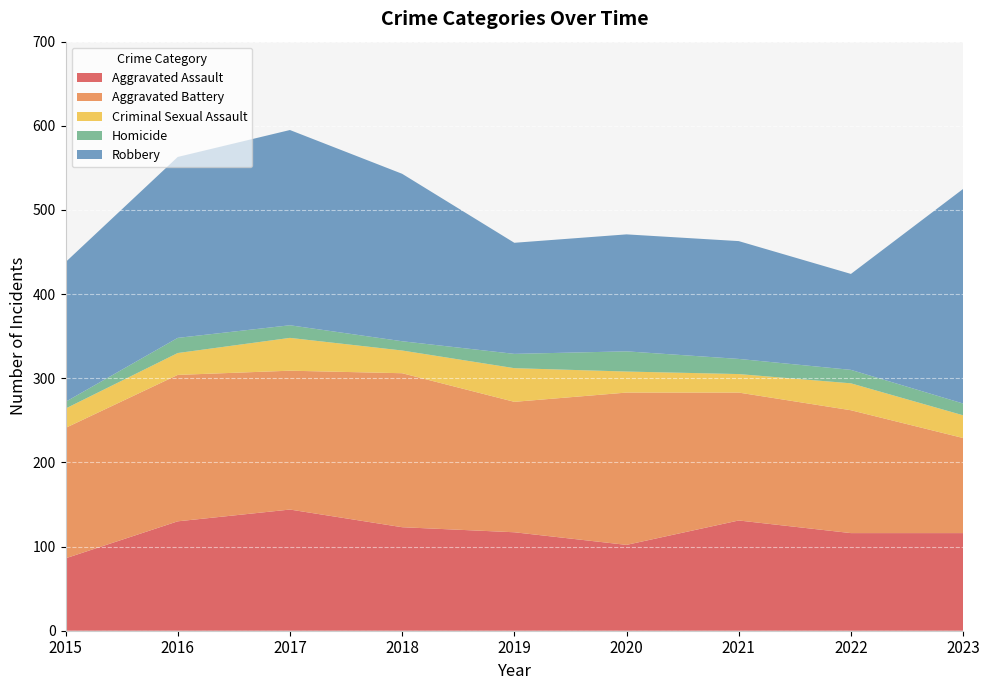

Reading right to left, list all the values displayed in this chart.

Aggravated Assault: 2023=116	2022=116	2021=131	2020=102	2019=117	2018=123	2017=144	2016=130	2015=86
Aggravated Battery: 2023=113	2022=146	2021=152	2020=181	2019=155	2018=183	2017=165	2016=174	2015=155
Criminal Sexual Assault: 2023=27	2022=32	2021=22	2020=25	2019=40	2018=27	2017=39	2016=26	2015=23
Homicide: 2023=14	2022=16	2021=18	2020=24	2019=17	2018=11	2017=15	2016=18	2015=8
Robbery: 2023=255	2022=114	2021=140	2020=139	2019=132	2018=199	2017=232	2016=215	2015=166